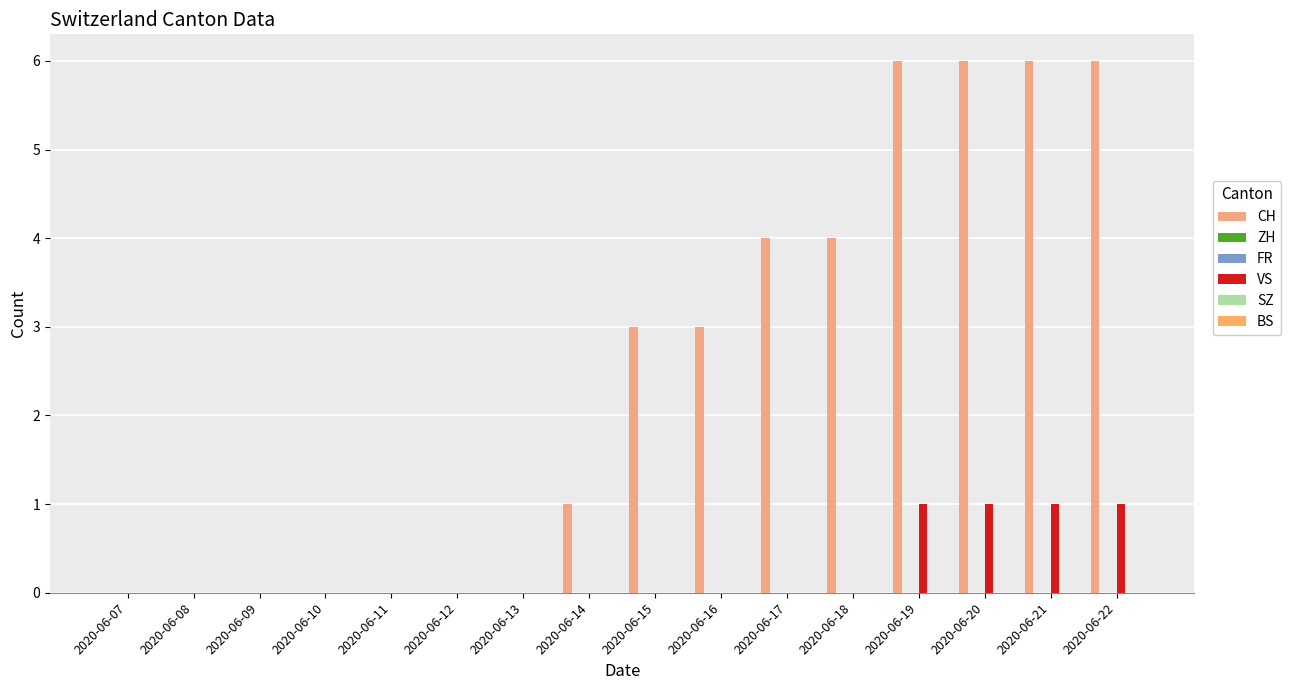

What is the spread (max minus min) of values at 2020-06-20?

6